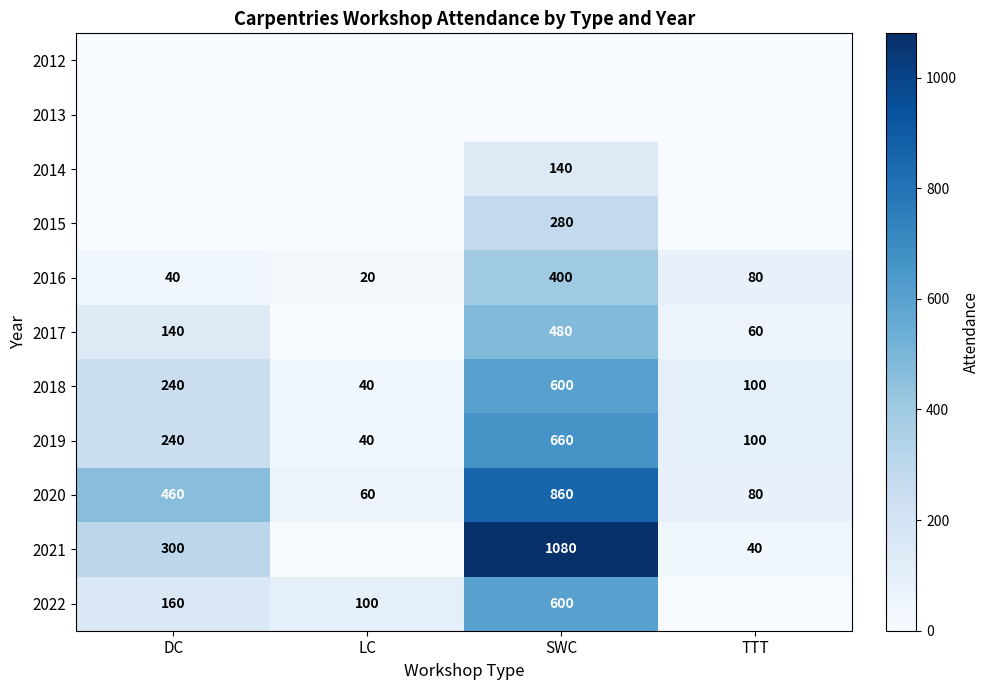

Is the value of 2016 at TTT greater than the value of 2021 at DC?

No